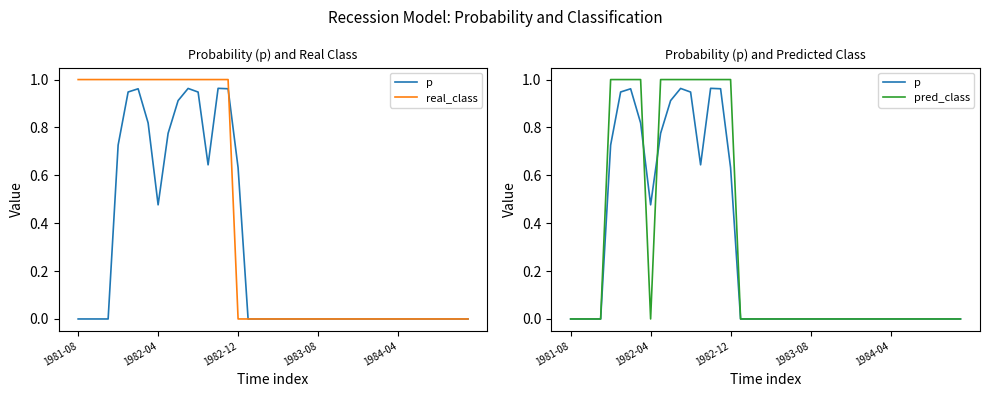

Where is p nearest to the value 0?

1984-04